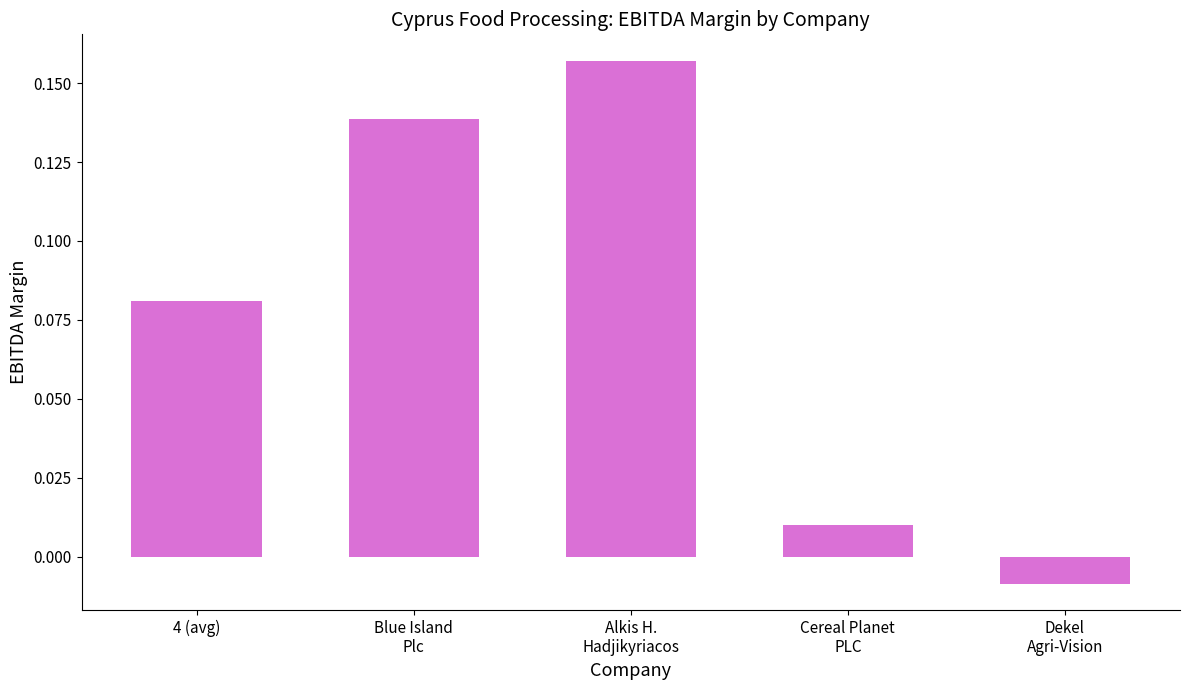

List the labels in order of value, largest first.

Alkis H.
Hadjikyriacos, Blue Island
Plc, 4 (avg), Cereal Planet
PLC, Dekel
Agri-Vision